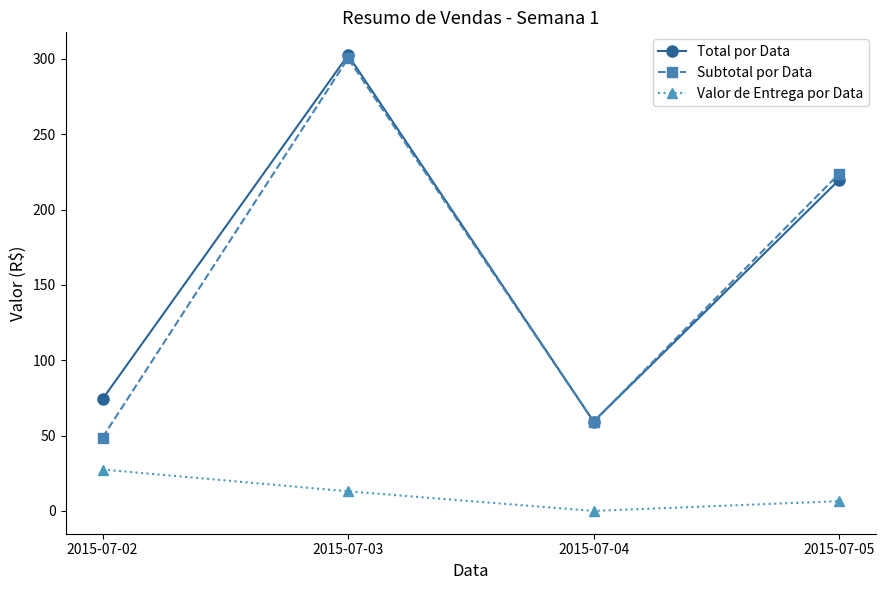

What is the highest value of the Valor de Entrega por Data series?

27.5